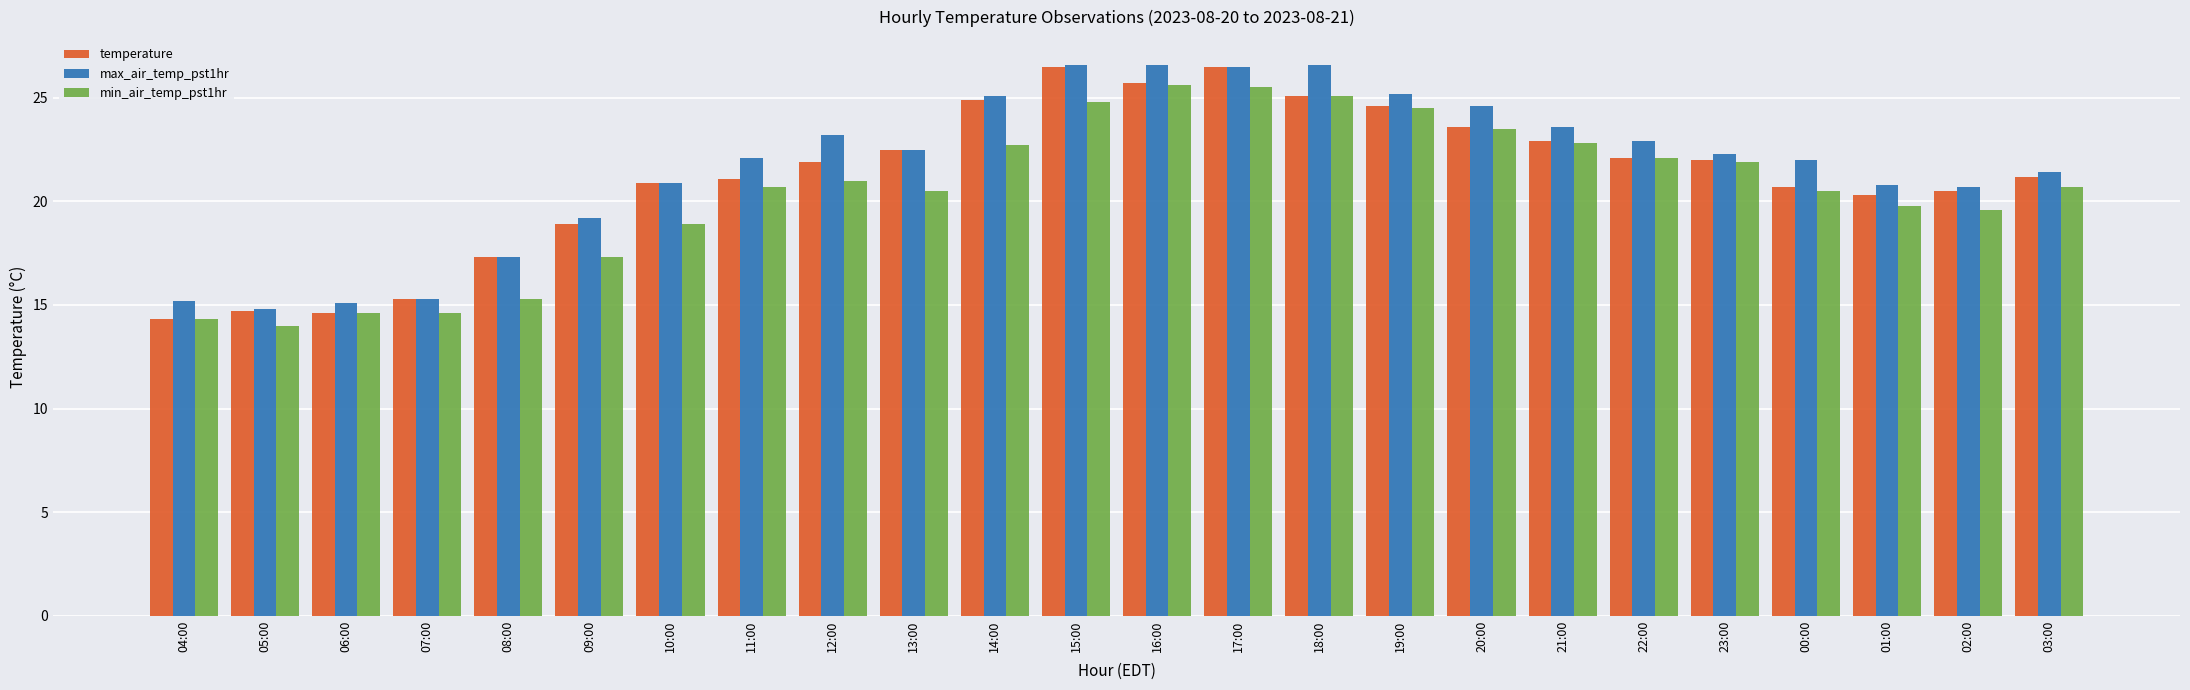

What is the approximate value of temperature at 12:00?

21.9